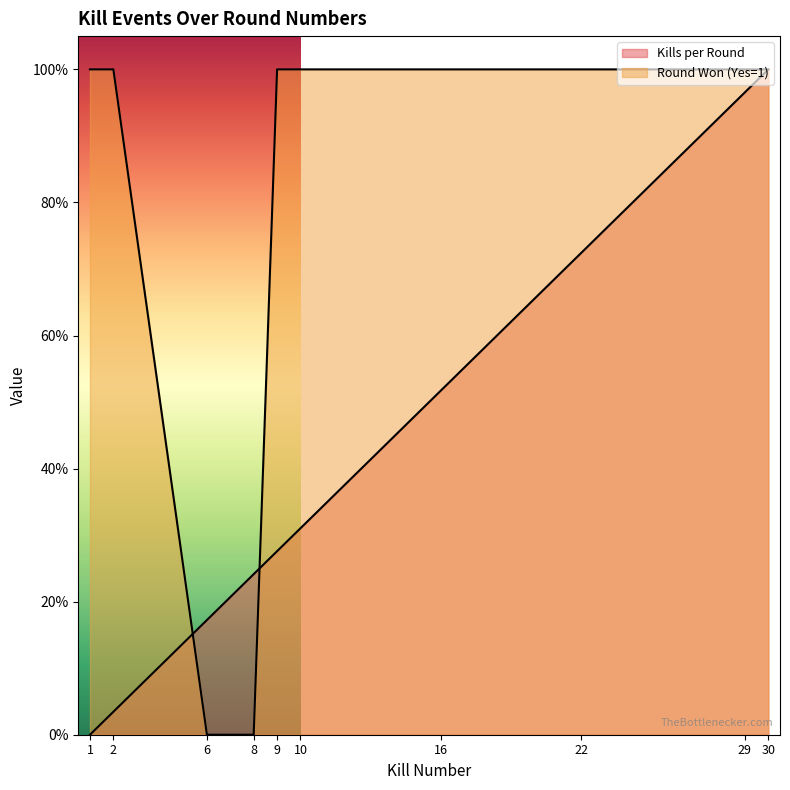

The value of Round Won (Yes=1) at 16 is 1.6. True or false?

False